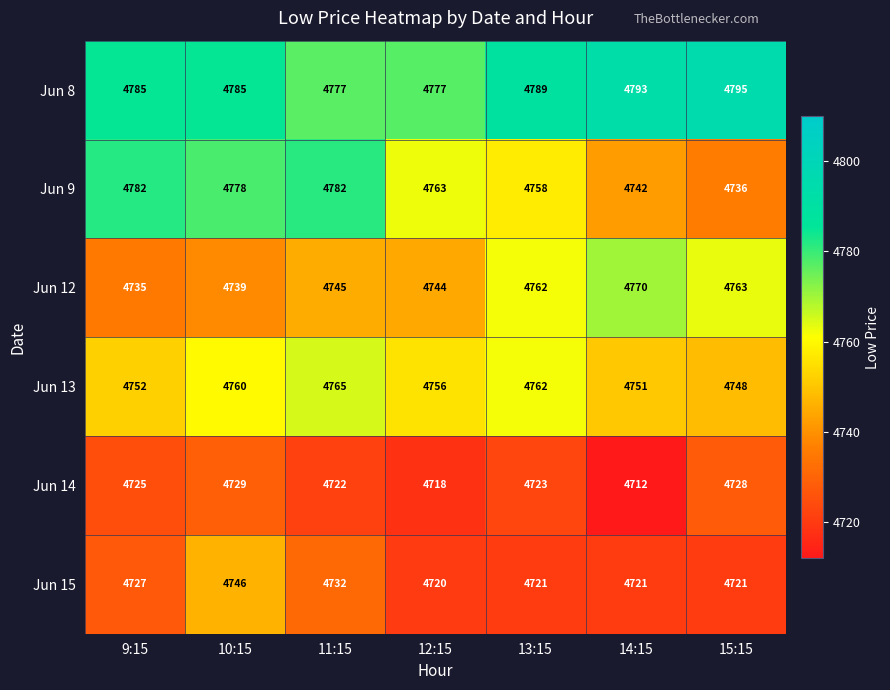

The Jun 9 series shows 4758 at 13:15. True or false?

True